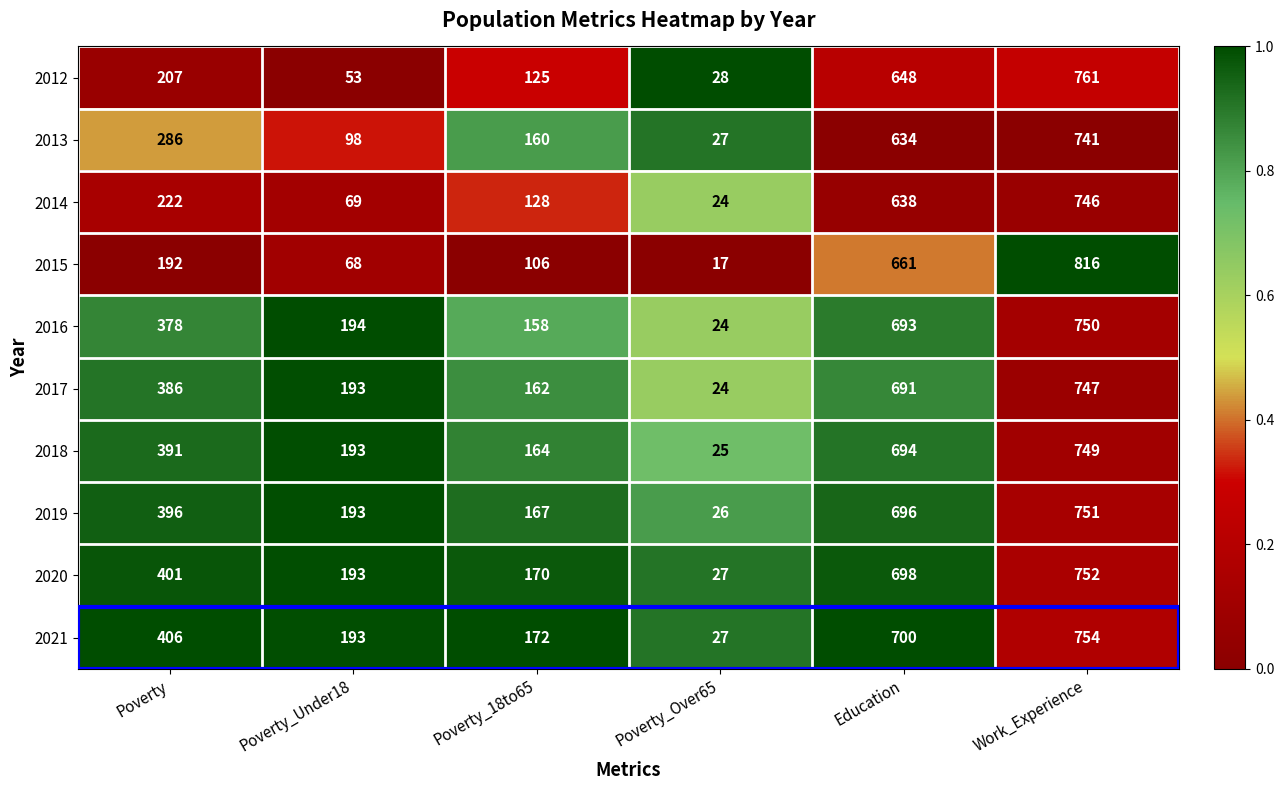

At which label is 2017 closest to 385?

Poverty